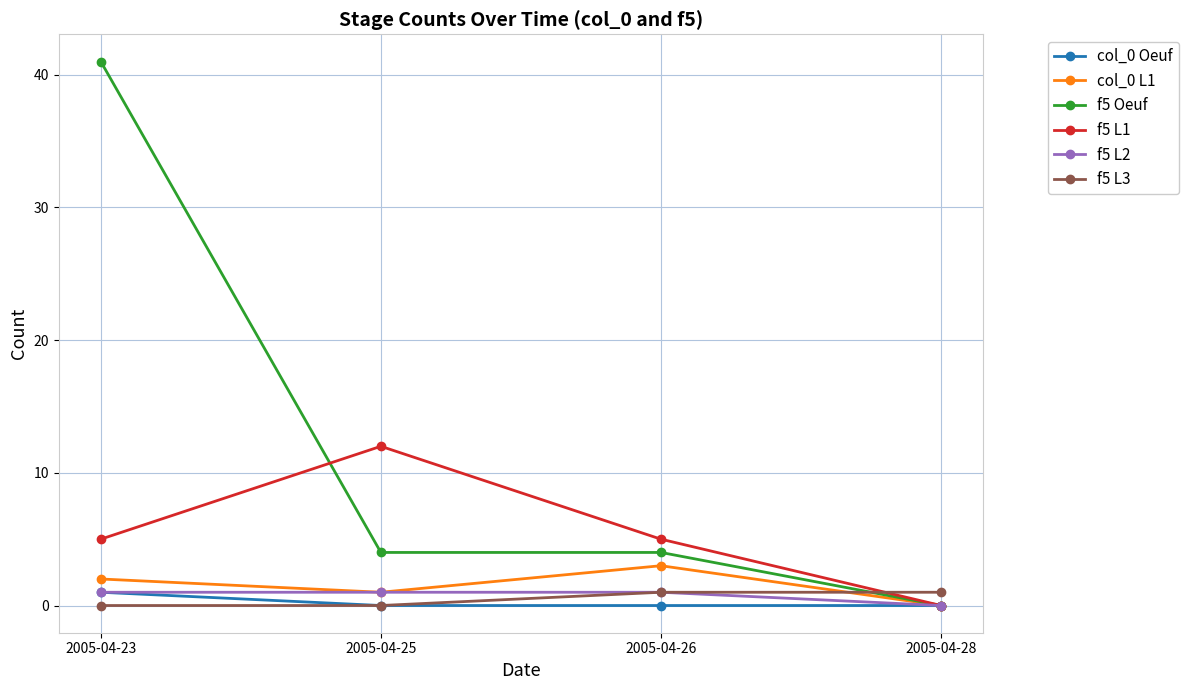

Is it true that f5 L3 equals 0 at 2005-04-25?

True